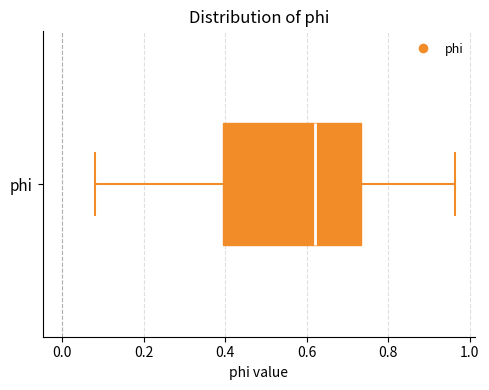

Transcribe this box plot: give where the median line is, the range the box spans, and where the two whiskers end, as read against the x-axis. The values are not printed on the chart, so give them approximately, as read against the axis.

median 0.62, box 0.40 to 0.74, whiskers 0.08 to 0.96